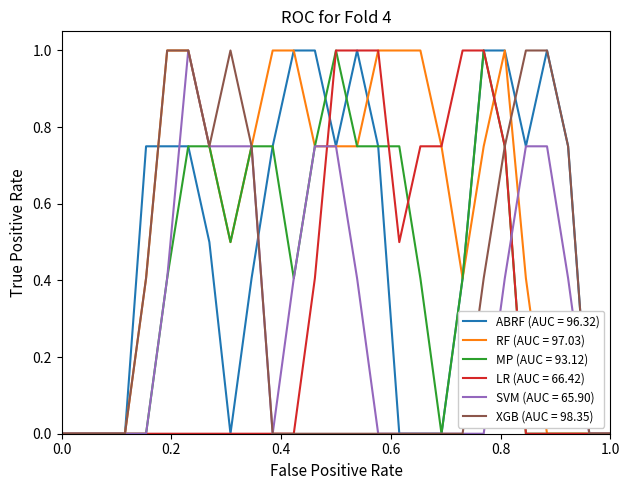

What is the maximum value shown in the chart?

1.0